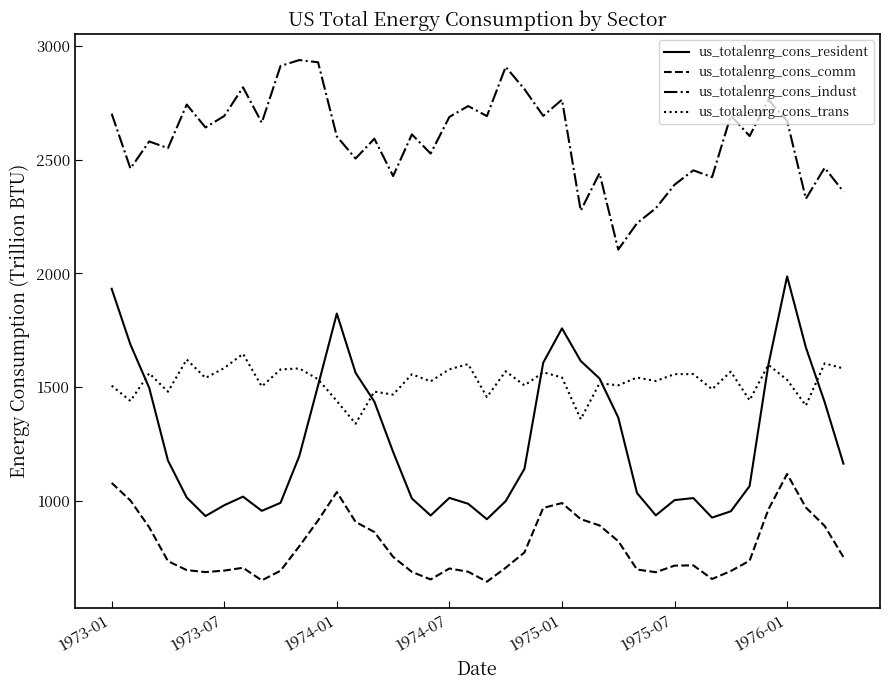

Which series has the largest total across all categories?

us_totalenrg_cons_indust